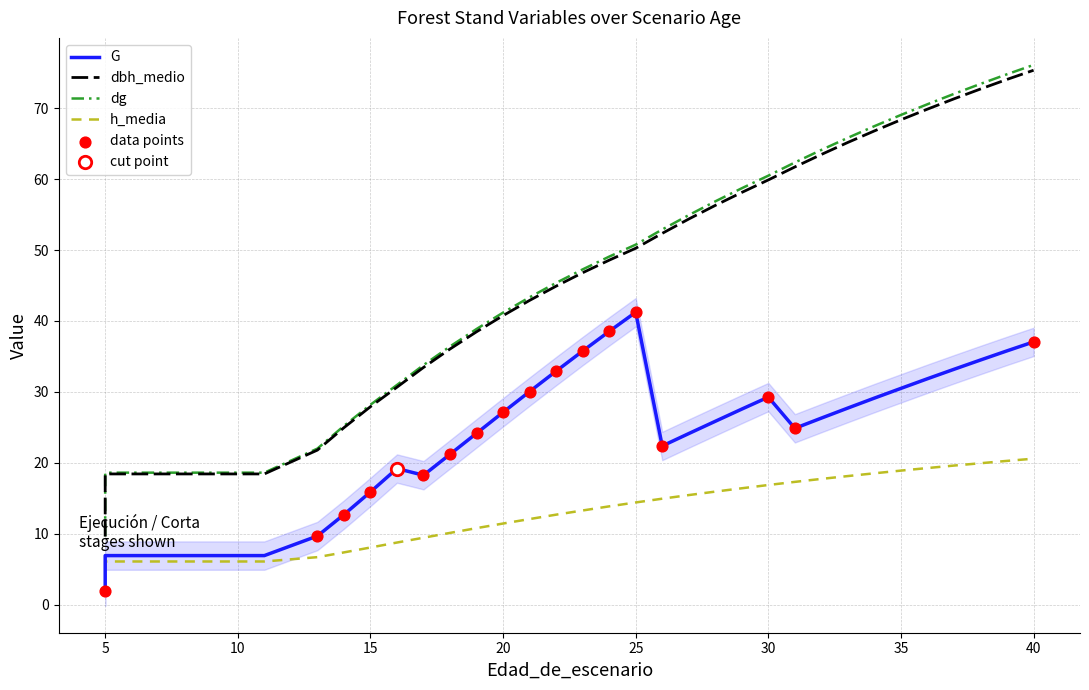

Which series has the largest Y range (max minus min)?

dg